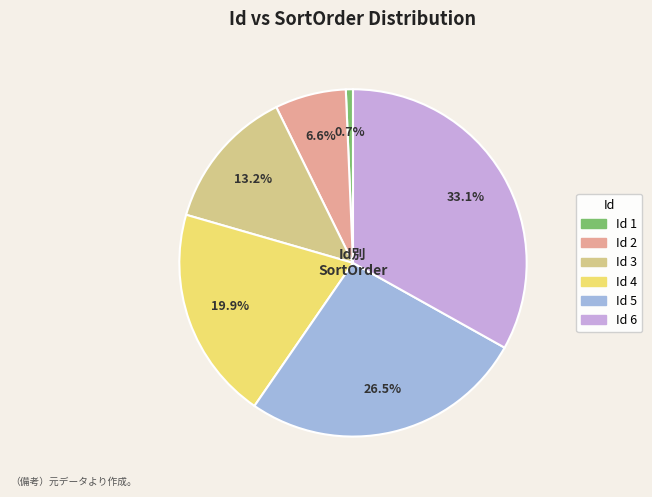

What is the largest slice in the pie chart?

Id 6